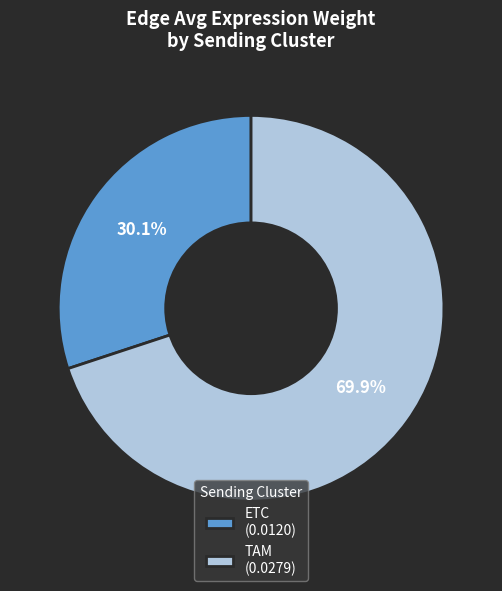

Approximately how many times larger is the value at ETC (0.0120) compared to TAM (0.0279)?

0.4